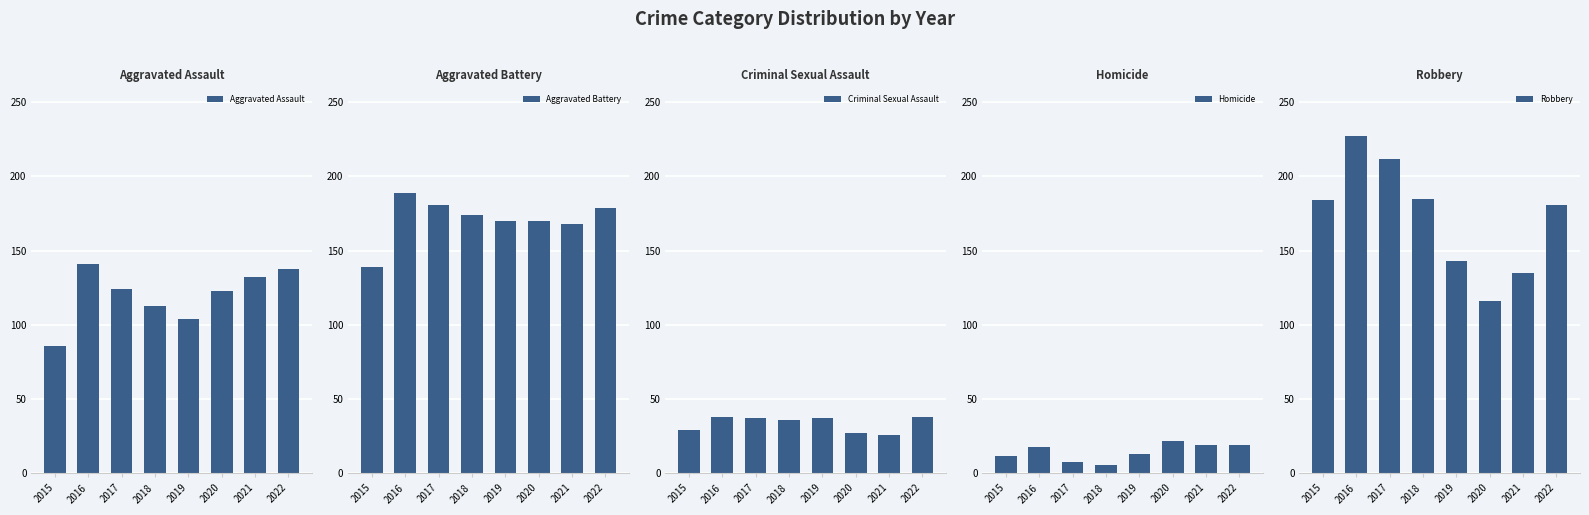

How many bars are there in total?

40